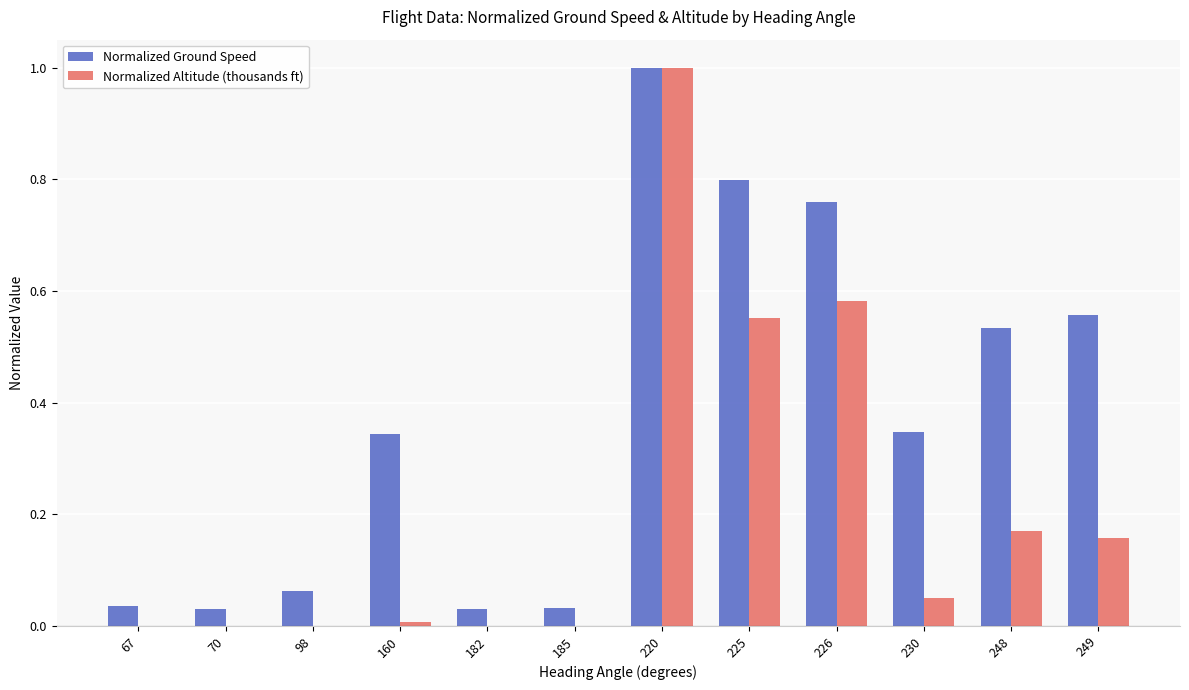

Are the bars horizontal?

No